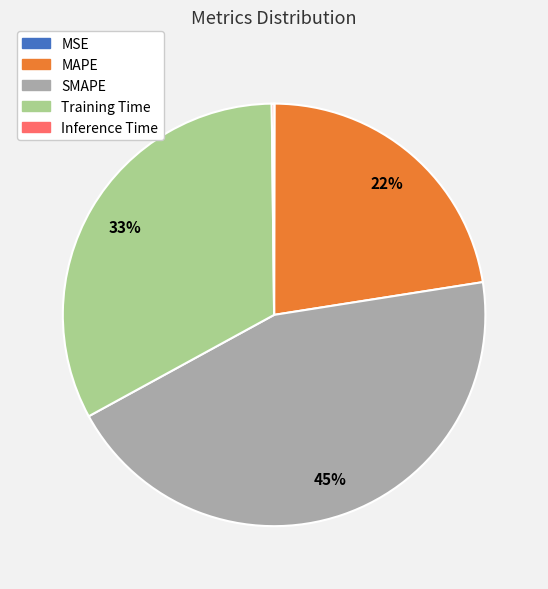

Which category has the biggest portion of the pie?

SMAPE